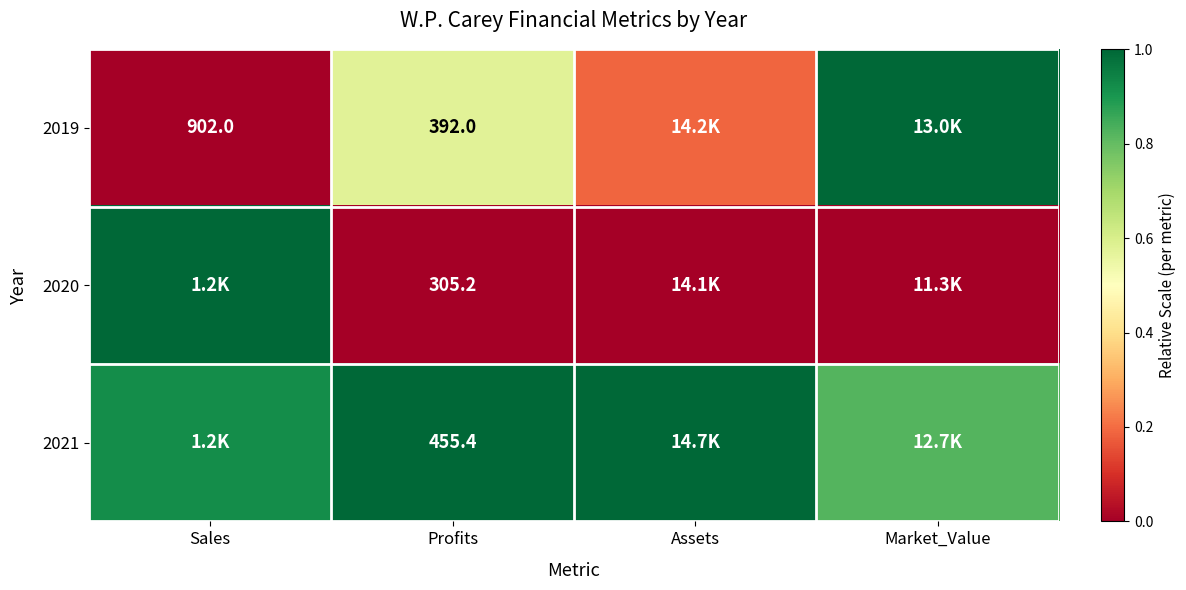

Is the value of 2020 at Profits greater than the value of 2019 at Profits?

No